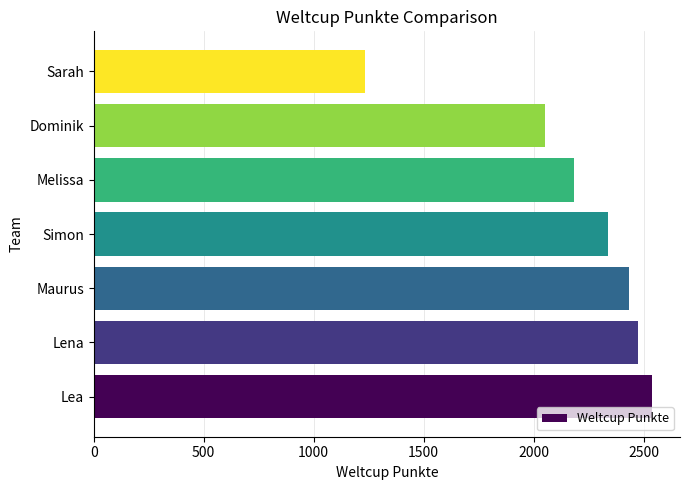

Which has a higher value, Dominik or Simon?

Simon